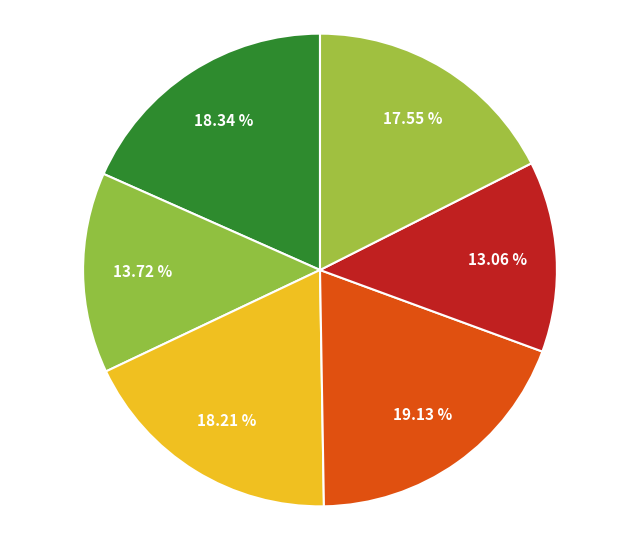

Count the number of slices in the pie.

6